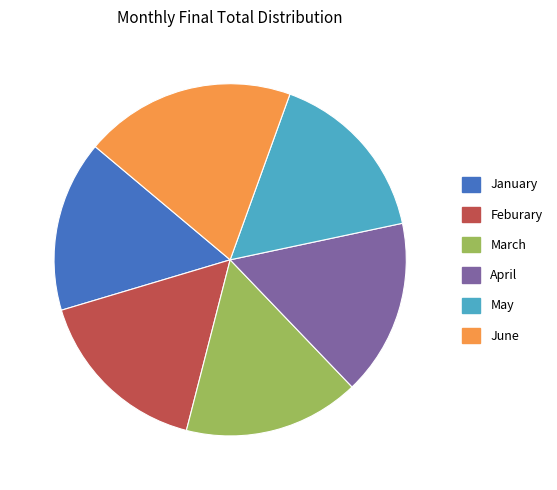

What is the ratio of the value at March to the value at Feburary?

1.0